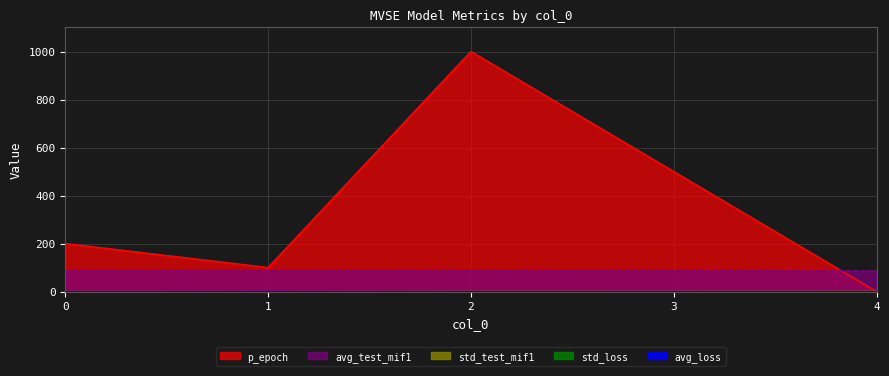

True or false: std_test_mif1 has more than 1 interior local peaks.

False